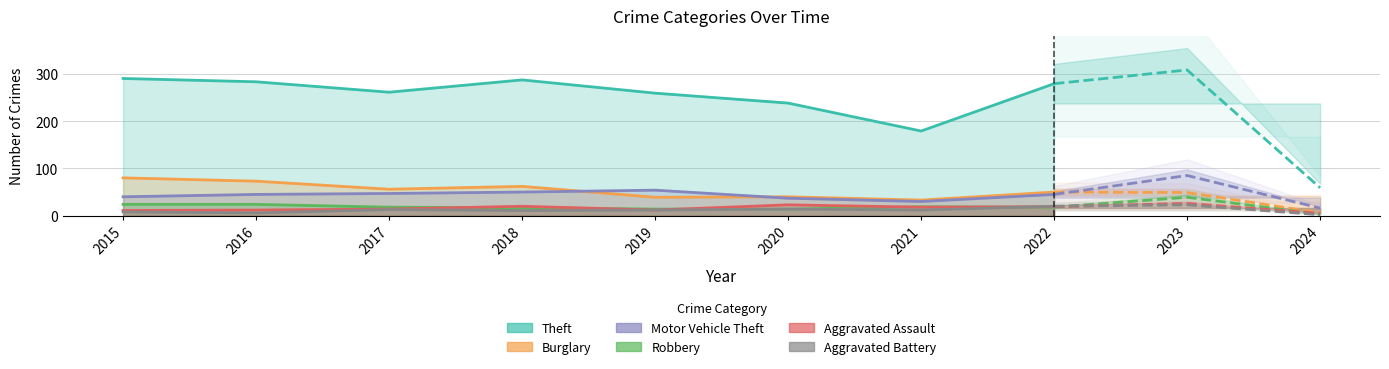

Rank the series by their maximum value, from highest to lowest.

Theft, Burglary, Motor Vehicle Theft, Robbery, Aggravated Assault, Aggravated Battery